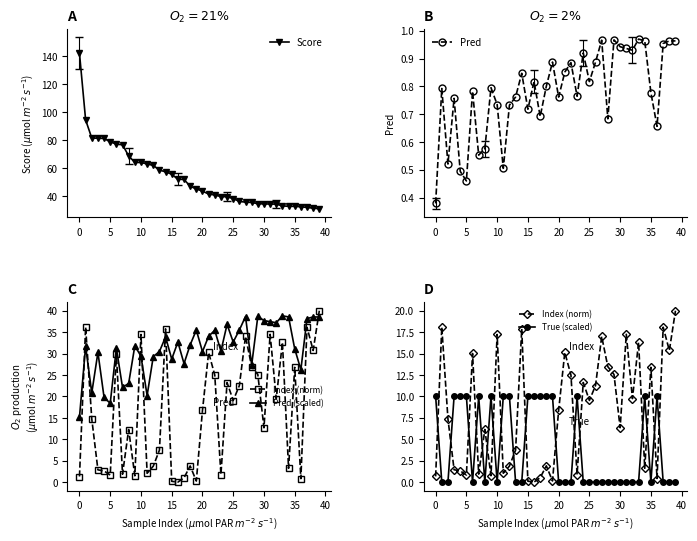

What is the value of the Index (norm) point at the 28th from the left?

17.0